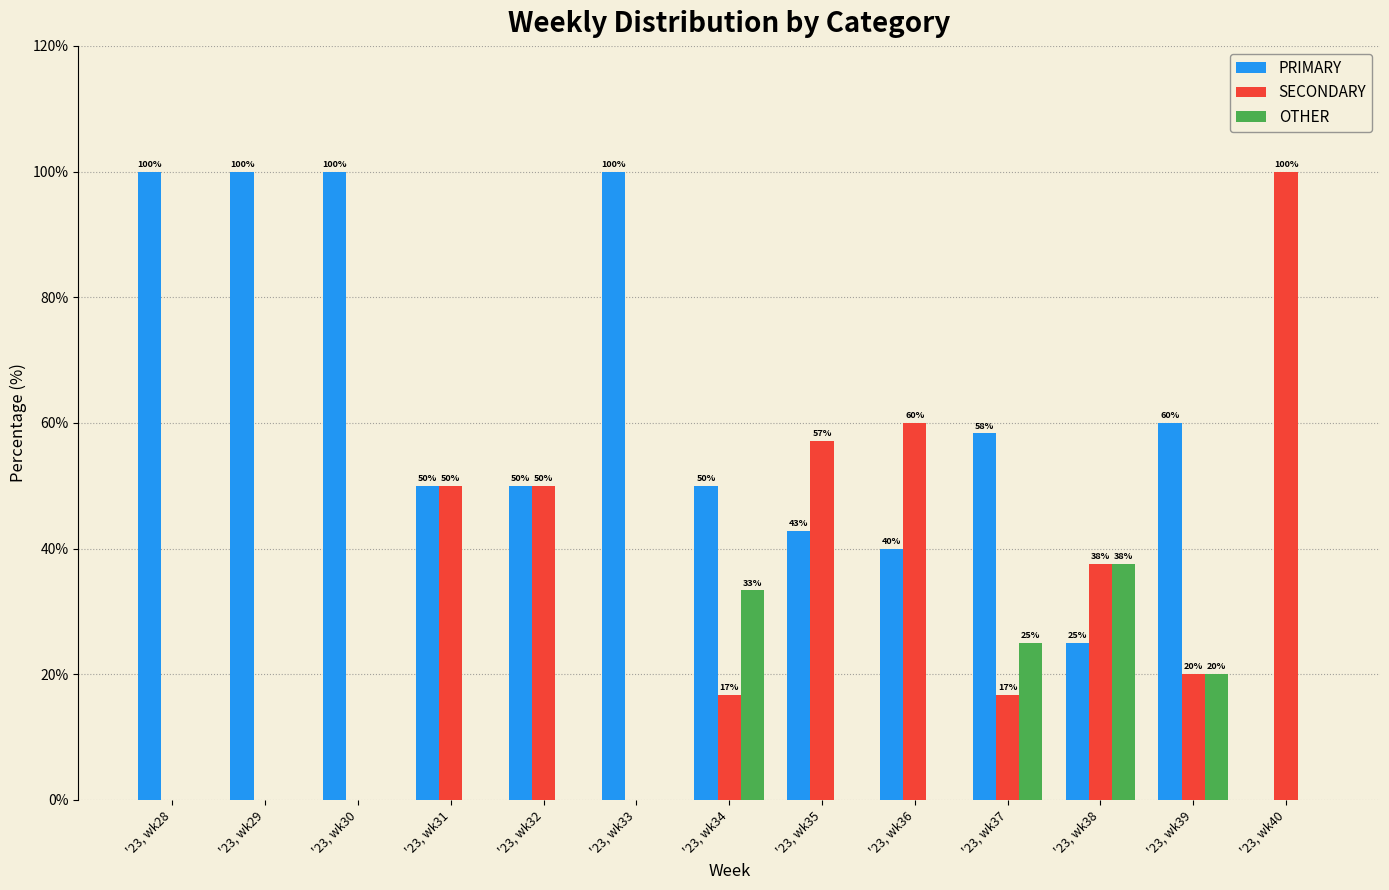

What is the total value across all series at '23, wk32?

100.0